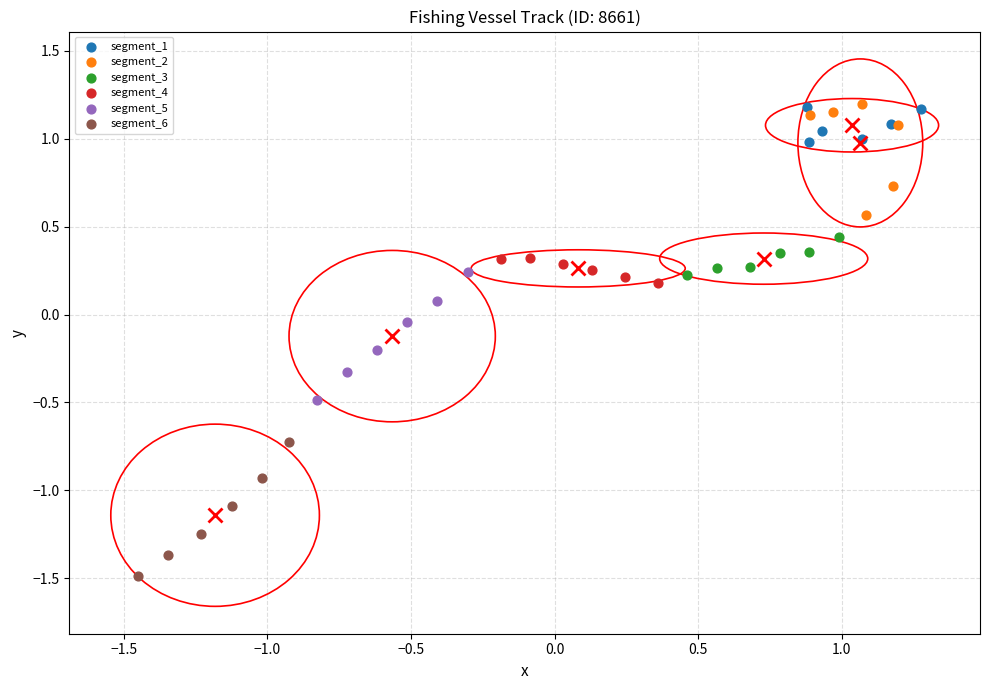

Which series reaches the minimum Y coordinate?

segment_6